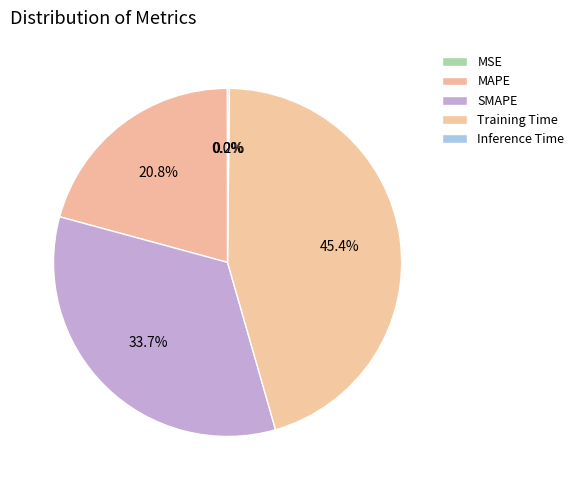

What percentage do Training Time and SMAPE together represent?

79.1%